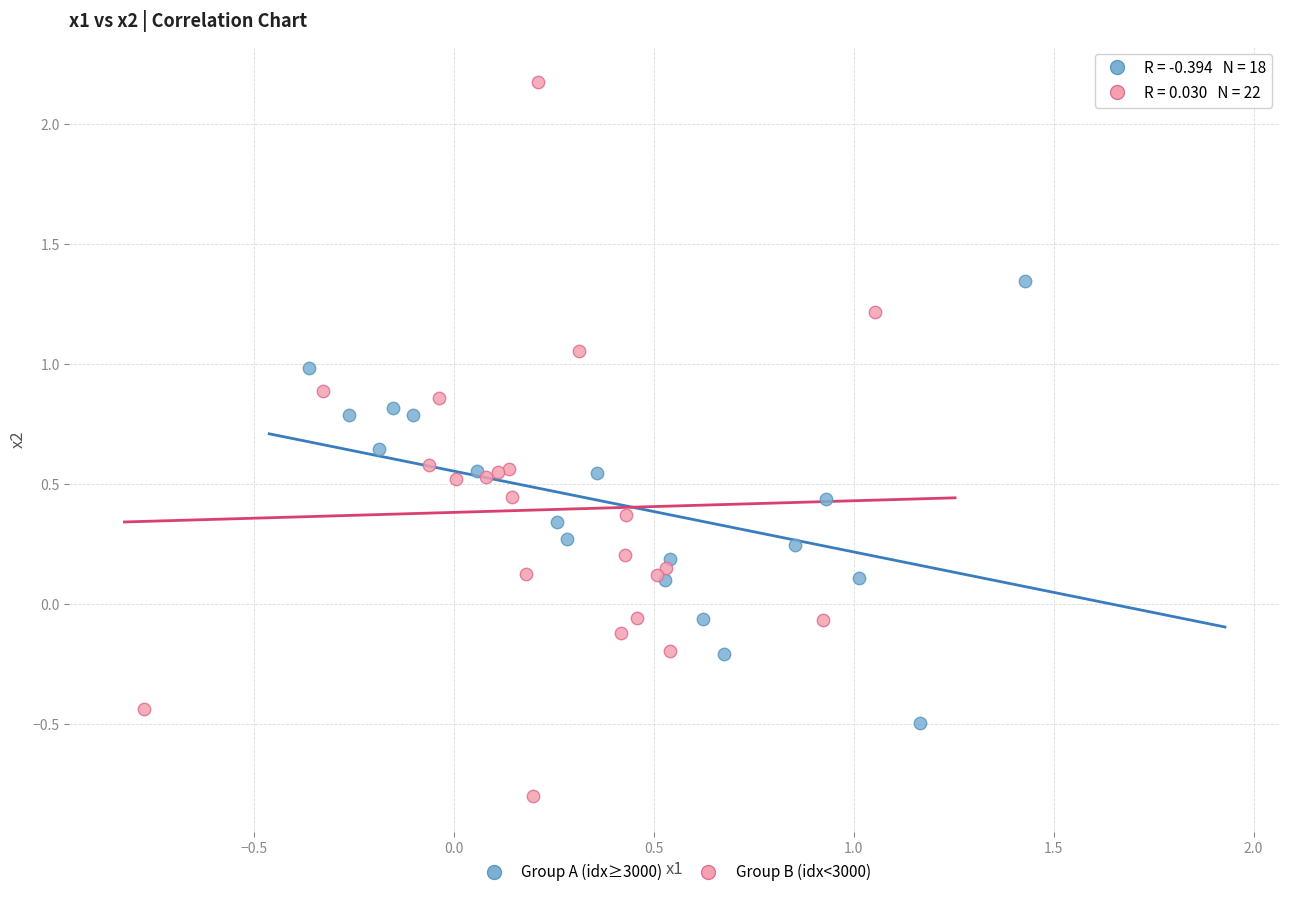

Which series reaches the maximum Y coordinate?

Group B (idx<3000)